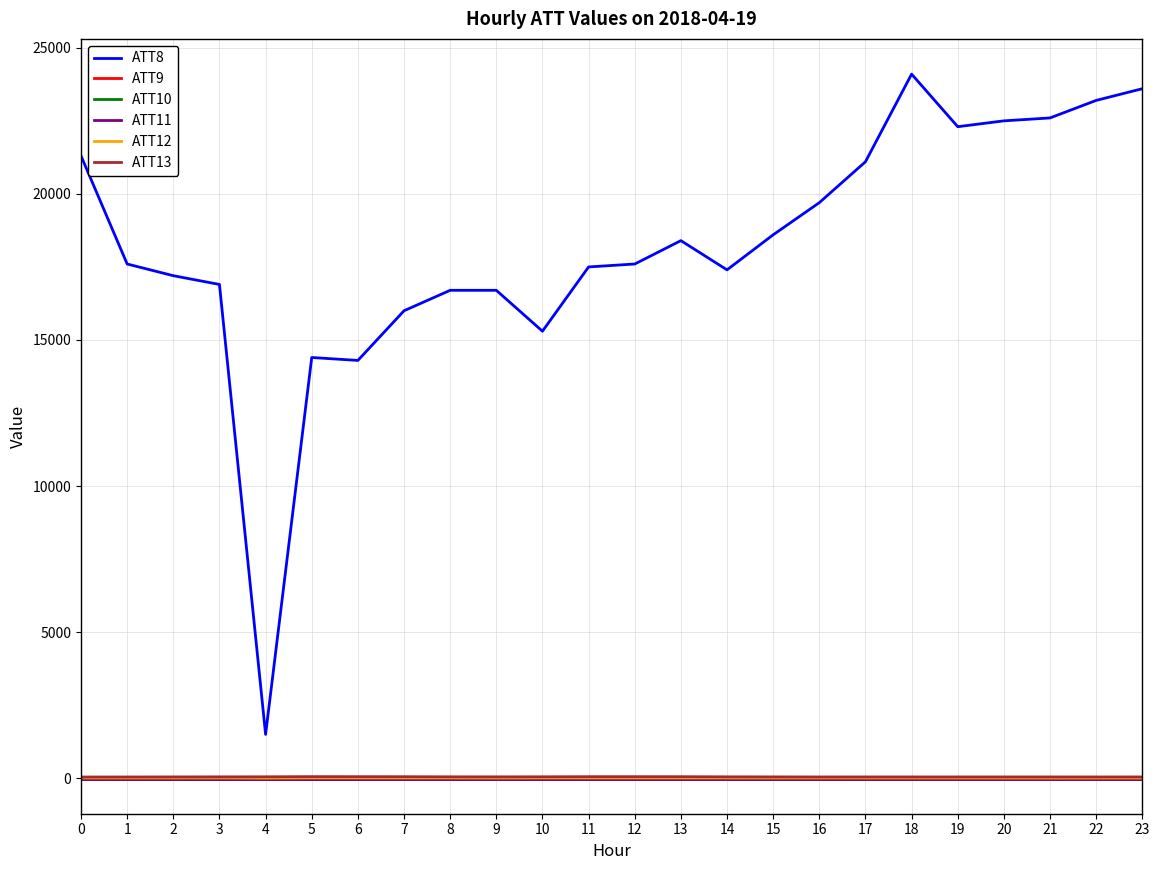

Between 6 and 15, which series saw the biggest shift?

ATT8